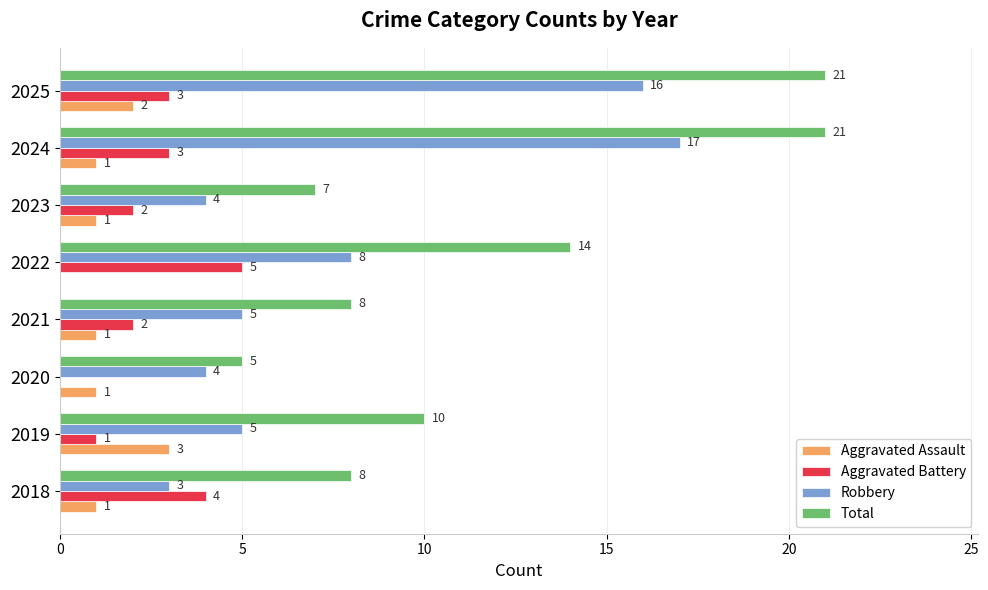

Is the value of Aggravated Assault at 2025 greater than the value of Aggravated Battery at 2018?

No